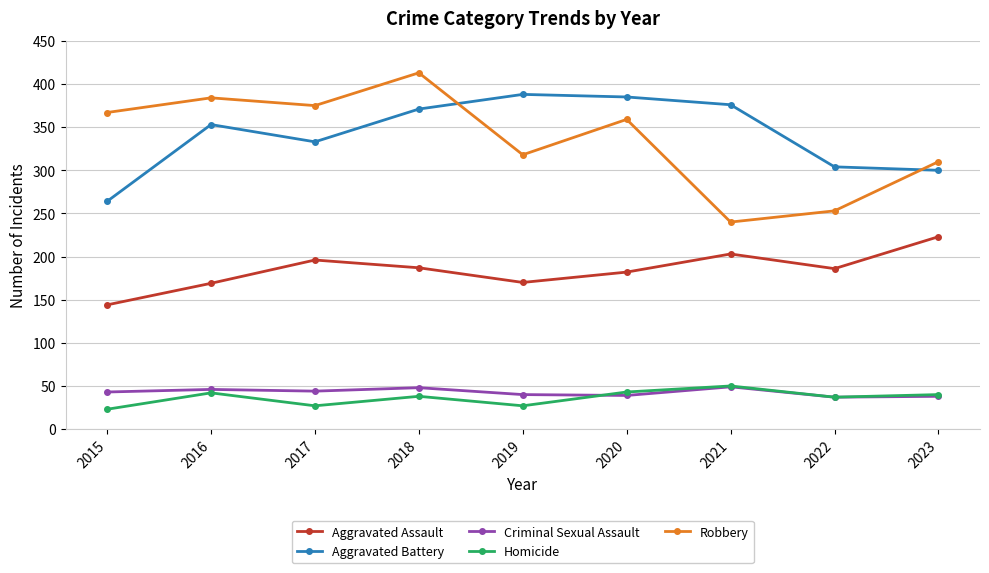

True or false: Aggravated Battery has a value of 333 at 2017.

True